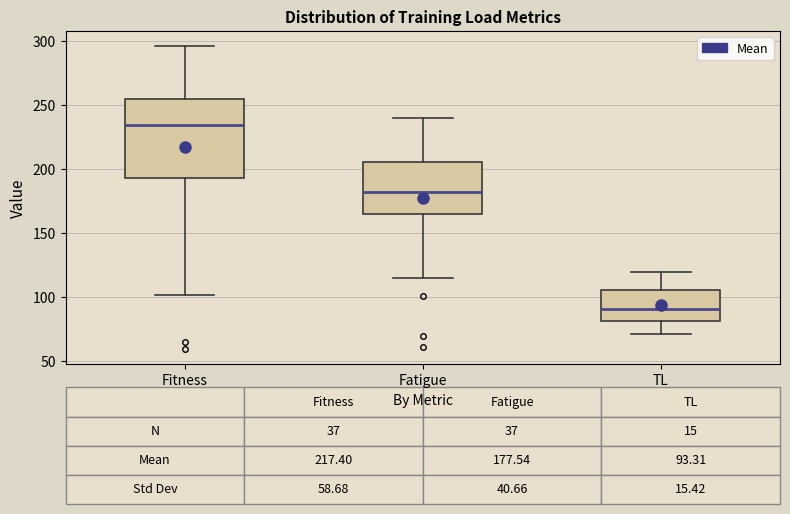

Which box has the lowest median line?

TL